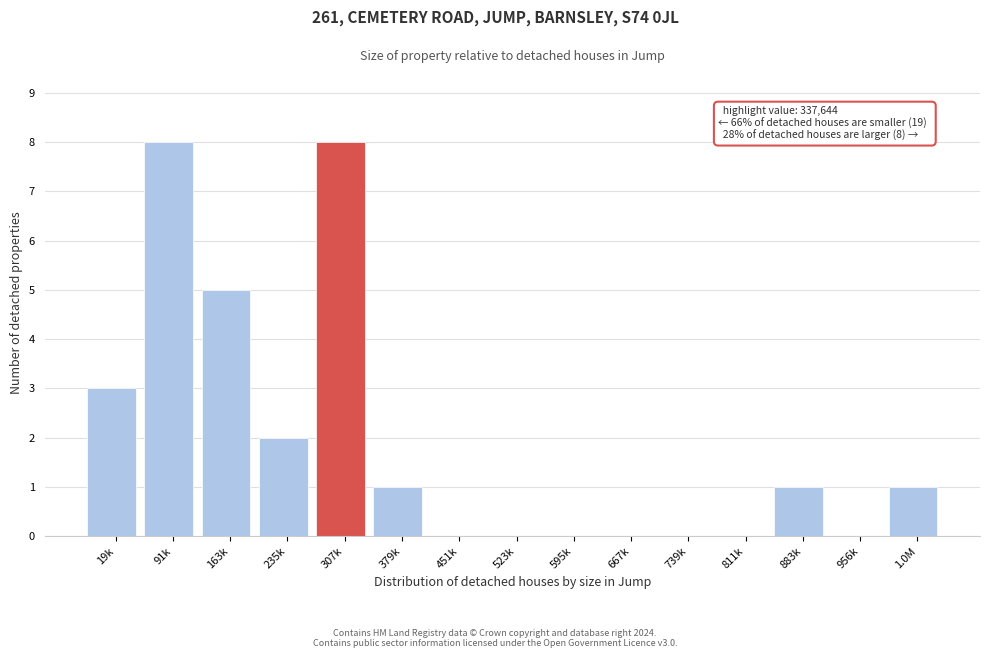

Reading left to right, extract all data points from this chart.

19k=3	91k=8	163k=5	235k=2	307k=8	379k=1	451k=0	523k=0	595k=0	667k=0	739k=0	811k=0	883k=1	956k=0	1.0M=1